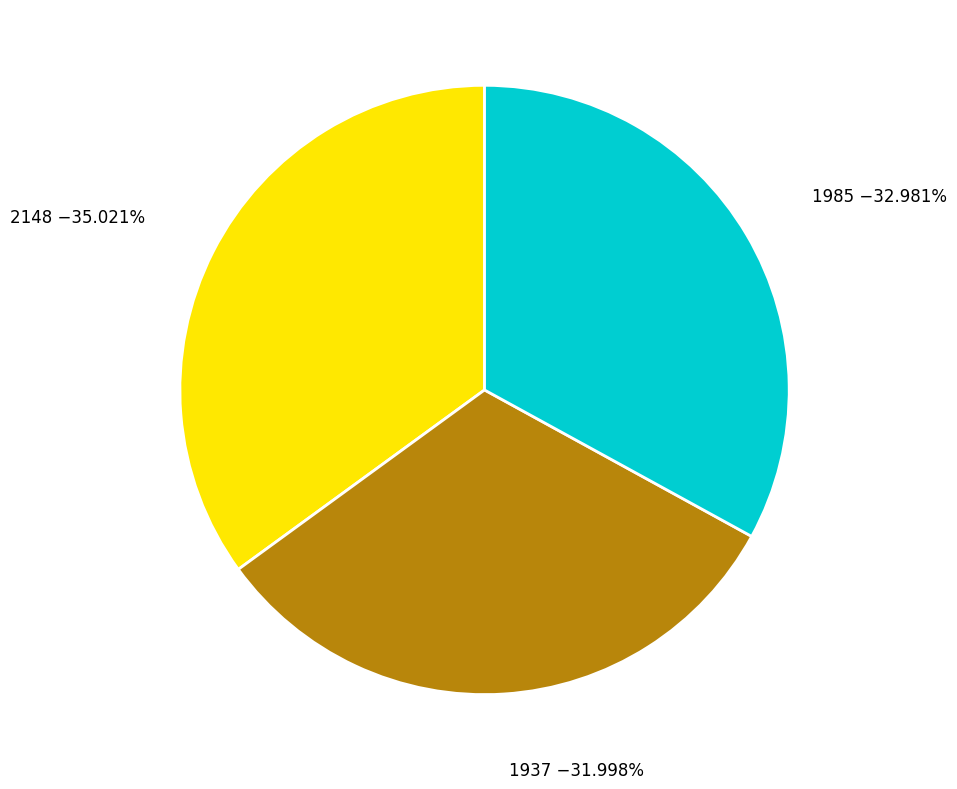

Rank the categories by value from lowest to highest.

1937, 1985, 2148